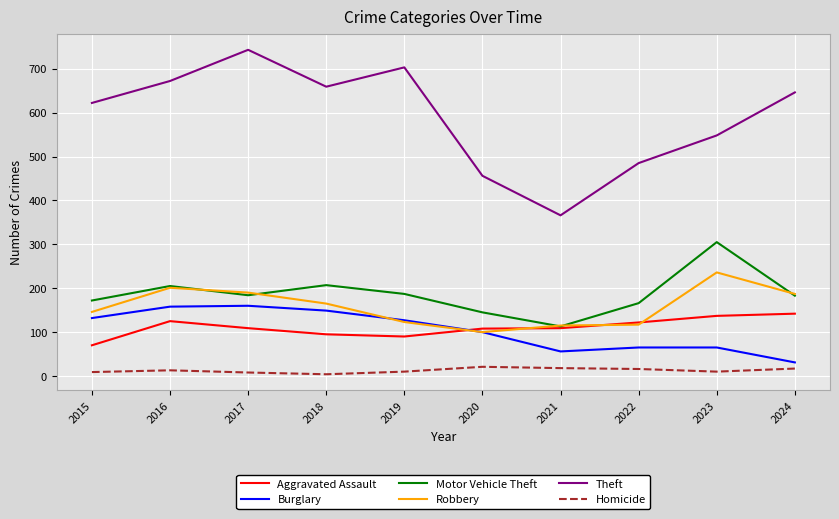

Which series has the largest total across all categories?

Theft